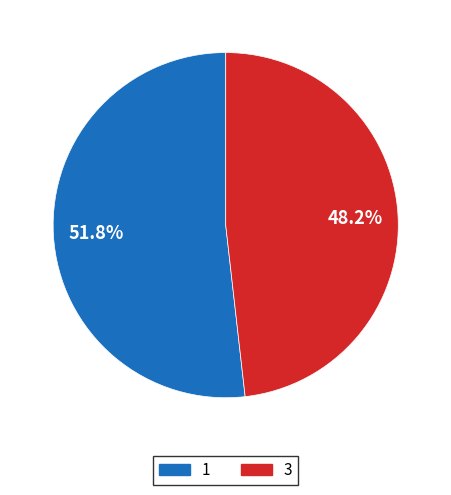

To the nearest percent, what portion does 1 represent?

52%